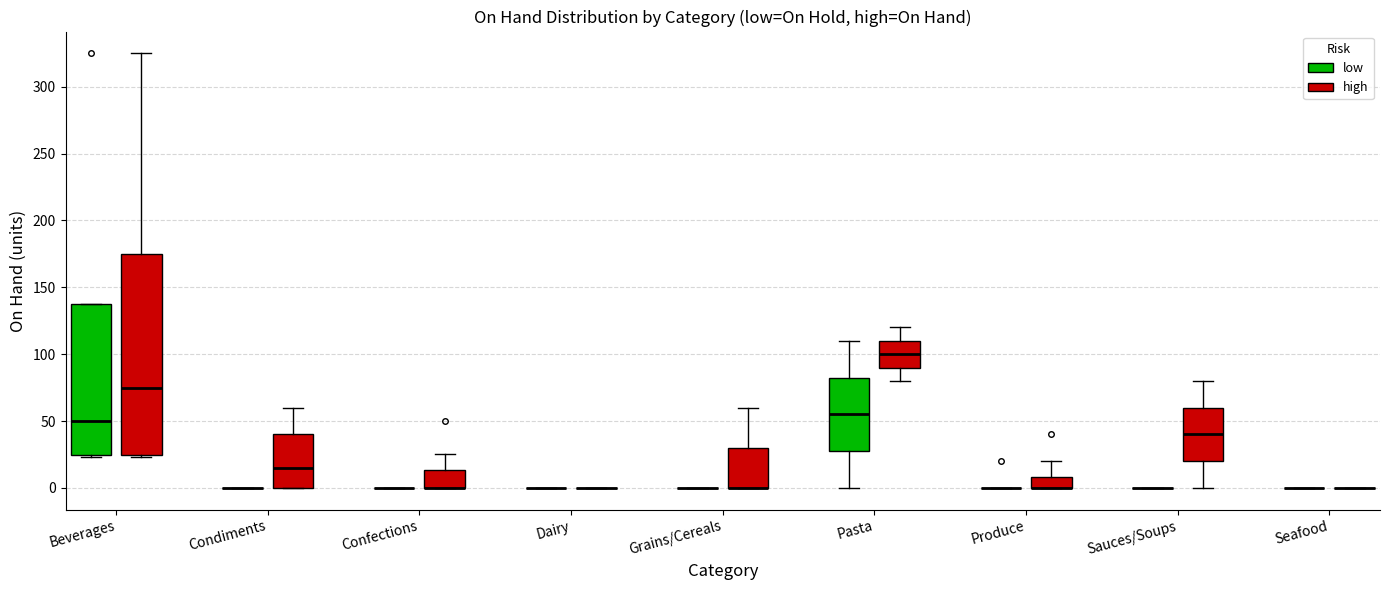

Which box is the tallest, from its lower edge to its upper edge?

Beverages (high)